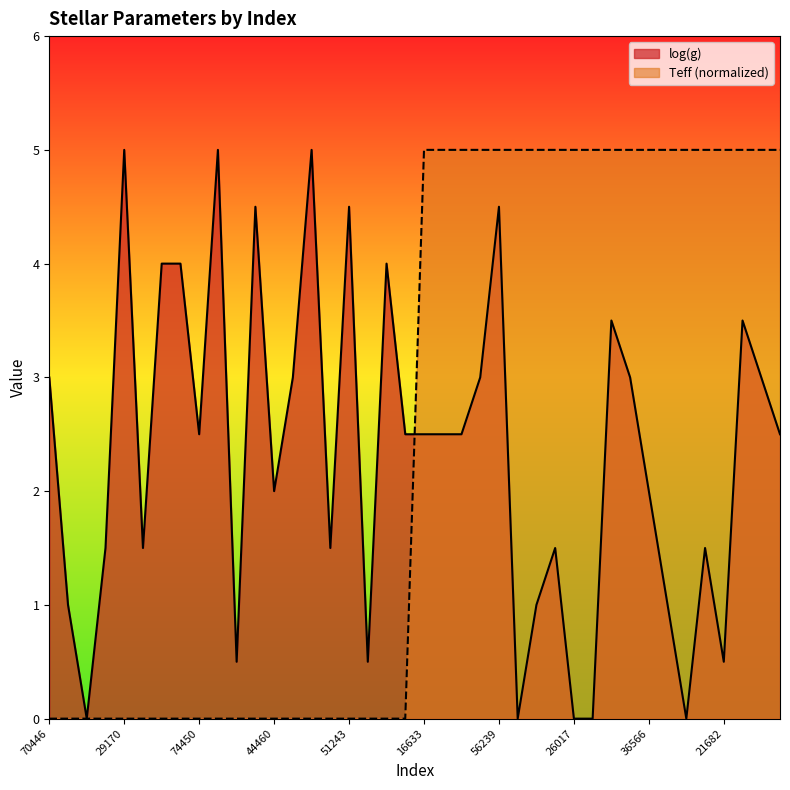

Rank the categories by Teff value from highest to lowest.

16633, 4267, 26827, 21002, 56239, 8980, 33098, 54210, 26017, 4298, 40650, 55218, 36566, 72074, 58447, 55995, 21682, 6628, 29015, 30291, 70446, 24800, 9818, 48392, 29170, 60183, 29596, 52769, 74450, 444, 56802, 550, 44460, 67732, 69975, 67787, 51243, 88276, 3883, 60096